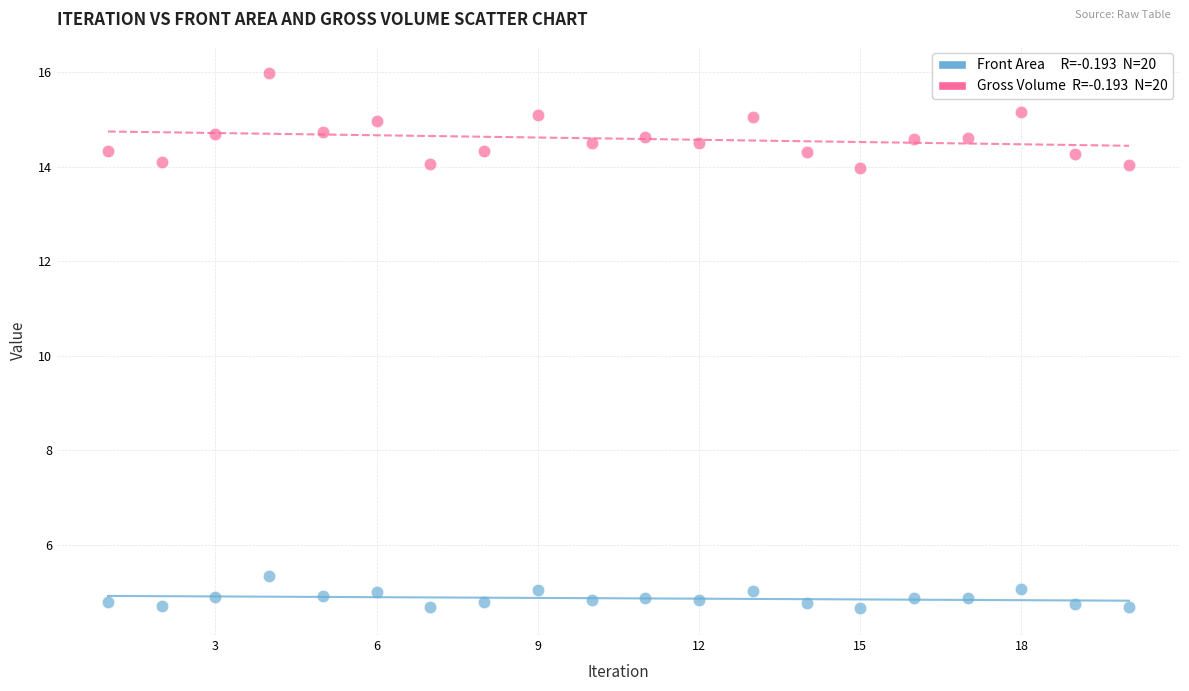

Across all data points, what is the range of Y values (max minus min)?

11.3